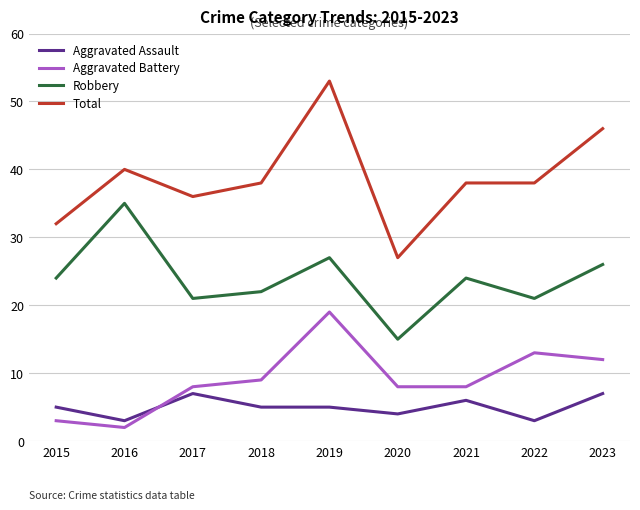

At how many categories does at least one series exceed 2?

9